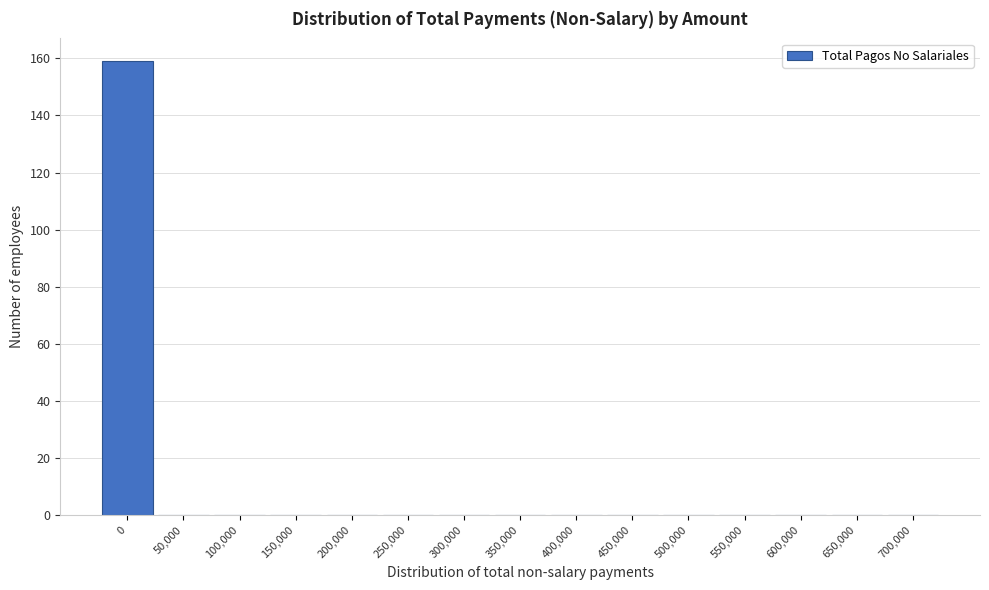

Reading left to right, list all the values displayed in this chart.

0=159	50,000=0	100,000=0	150,000=0	200,000=0	250,000=0	300,000=0	350,000=0	400,000=0	450,000=0	500,000=0	550,000=0	600,000=0	650,000=0	700,000=0